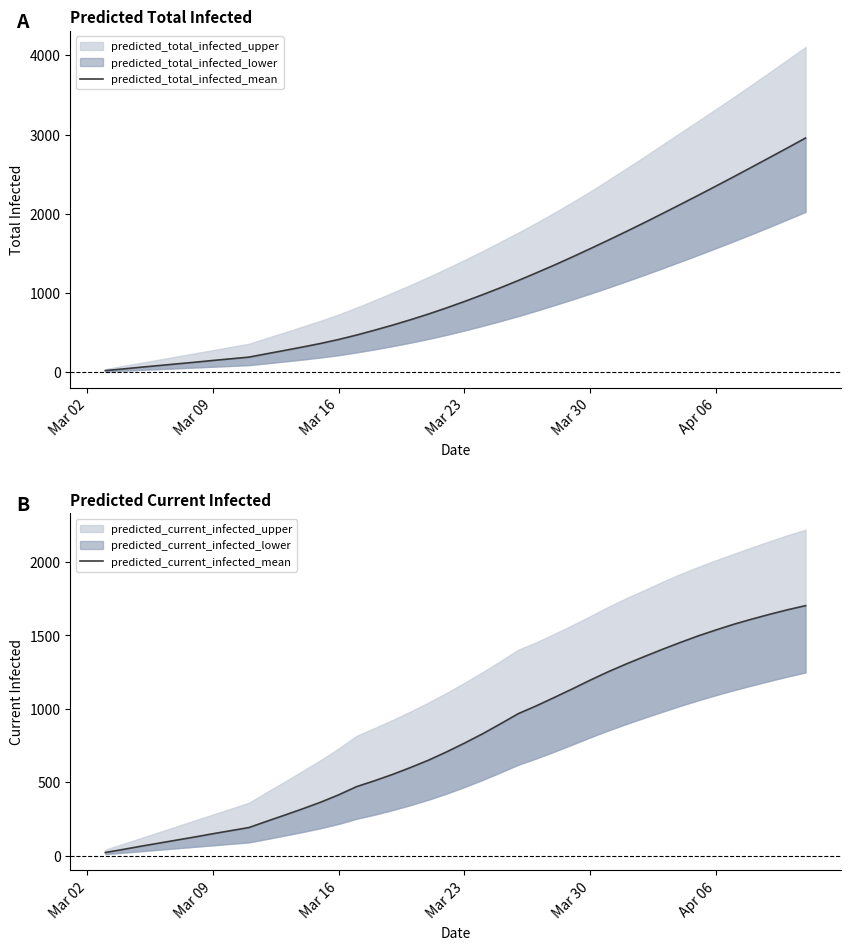

Is the value of predicted_current_infected_mean at Mar 02 greater than the value of predicted_total_infected_mean at 14?

No